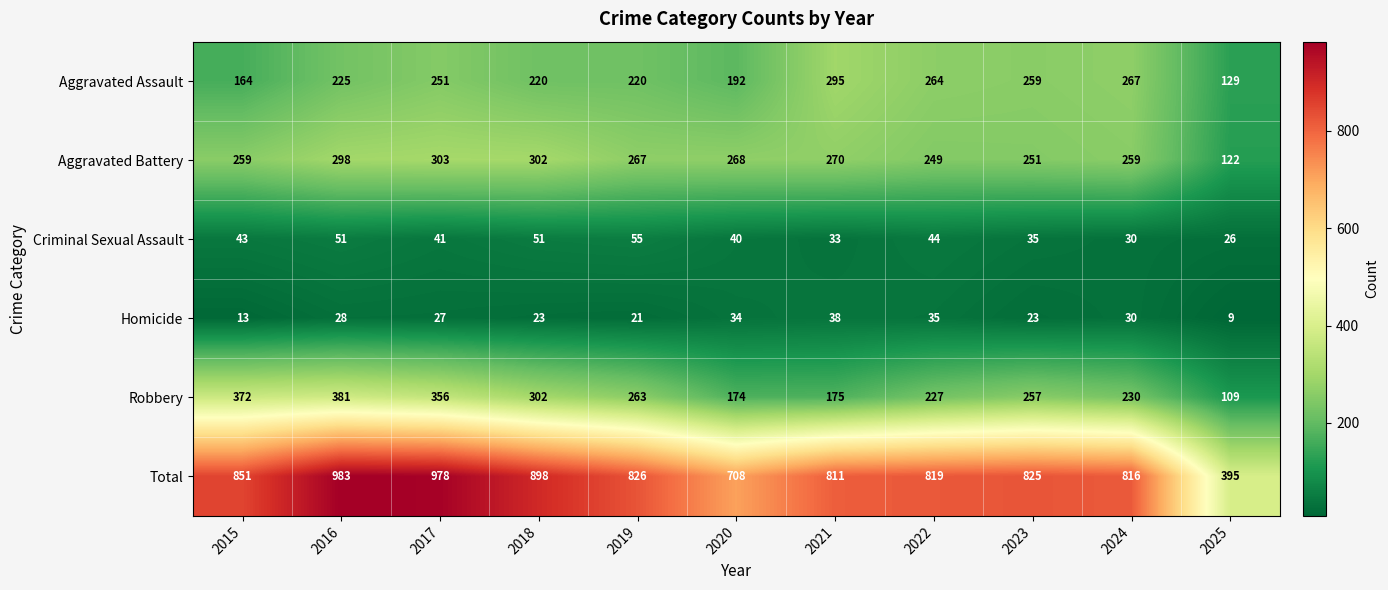

At which label does Aggravated Battery reach its peak?

2017